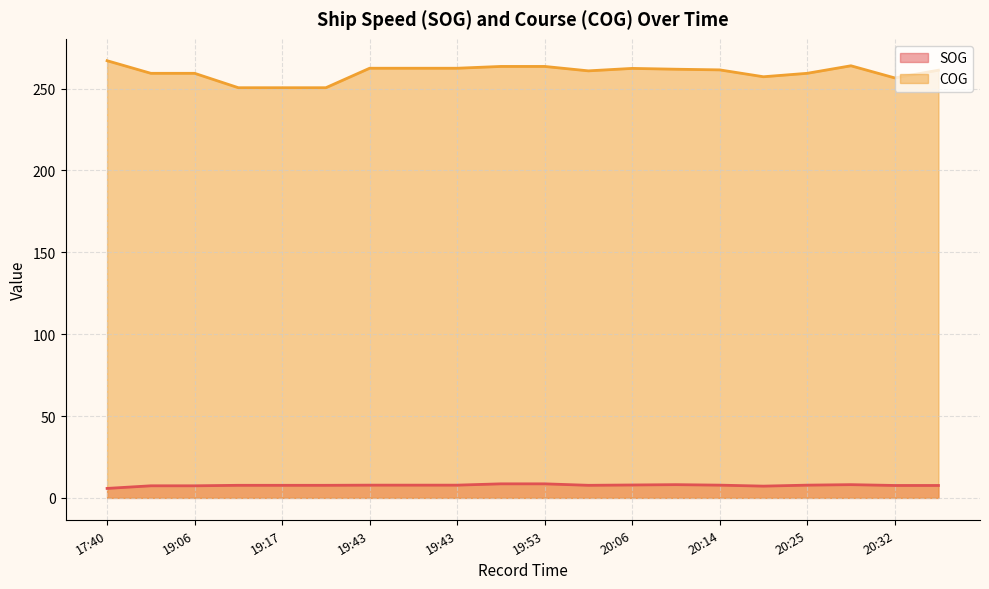

Reading left to right, what are all the values shown in this chart?

SOG: 5.8	7.4	7.4	7.7	7.7	7.7	7.8	7.8	7.8	8.6	8.6	7.7	7.9	8.1	7.8	7.2	7.8	8.1	7.6	7.6
COG: 267.0	259.3	259.3	250.5	250.5	250.5	262.4	262.4	262.4	263.5	263.5	260.8	262.3	261.8	261.4	257.2	259.3	263.9	256.5	261.2